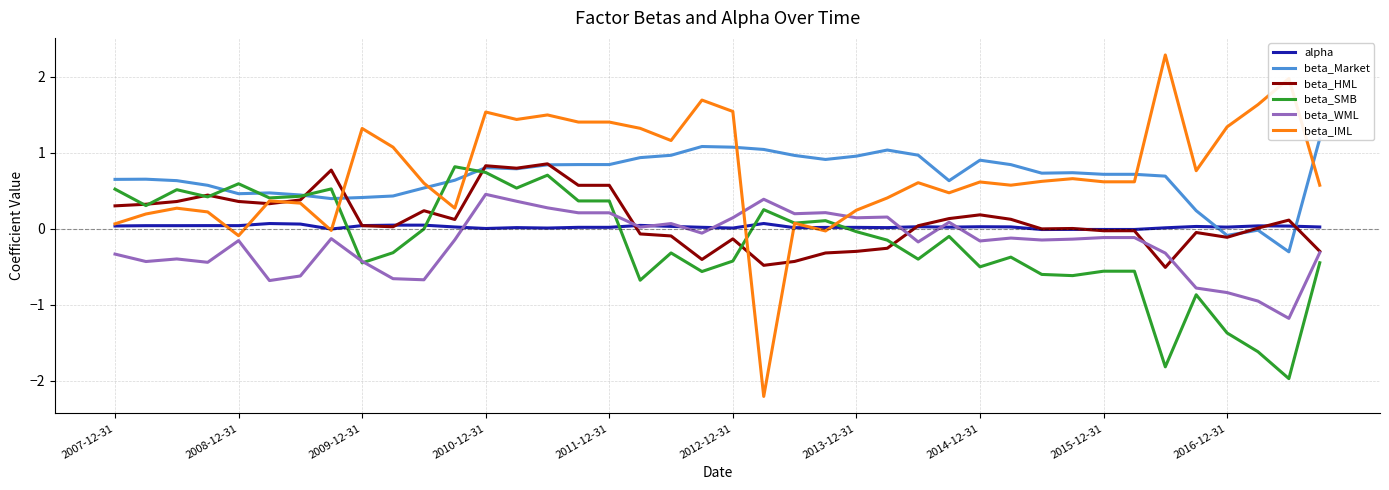

How many lines are shown in the chart?

6